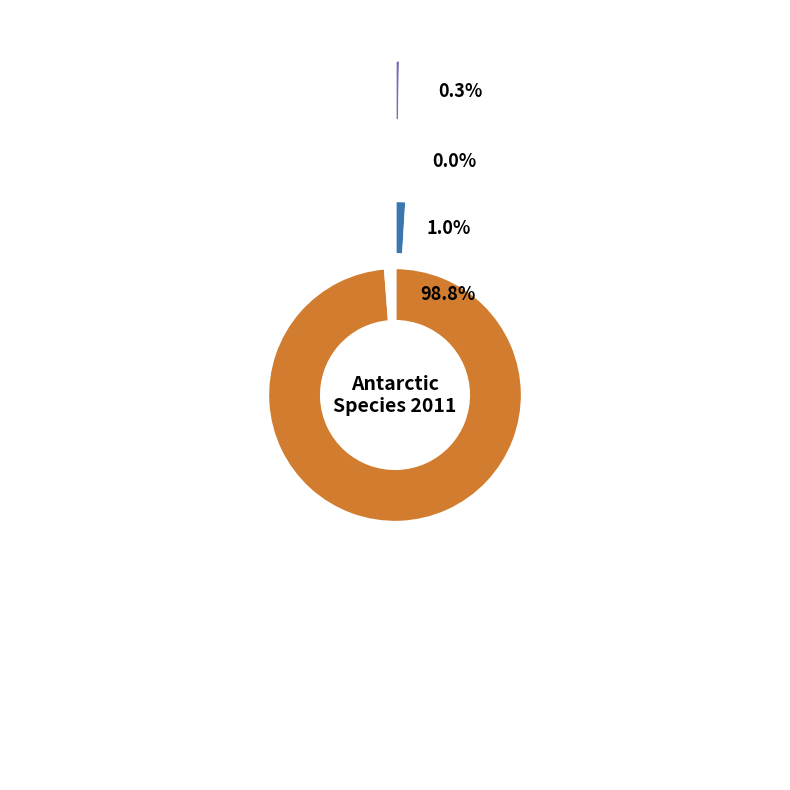

Is Patagonian toothfish the majority of the pie?

No